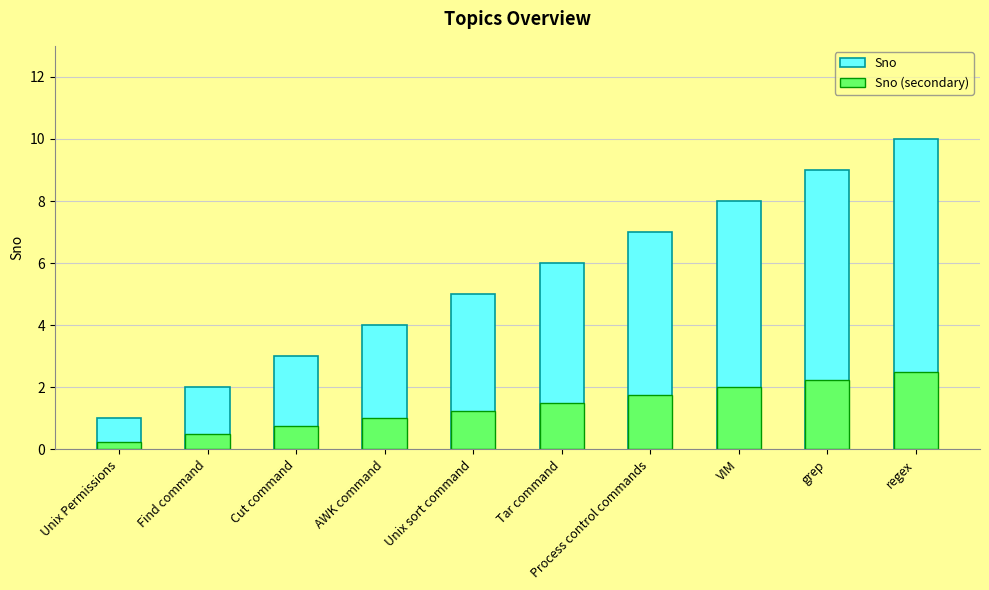

How many data points in Sno (secondary) are less than 1?

3